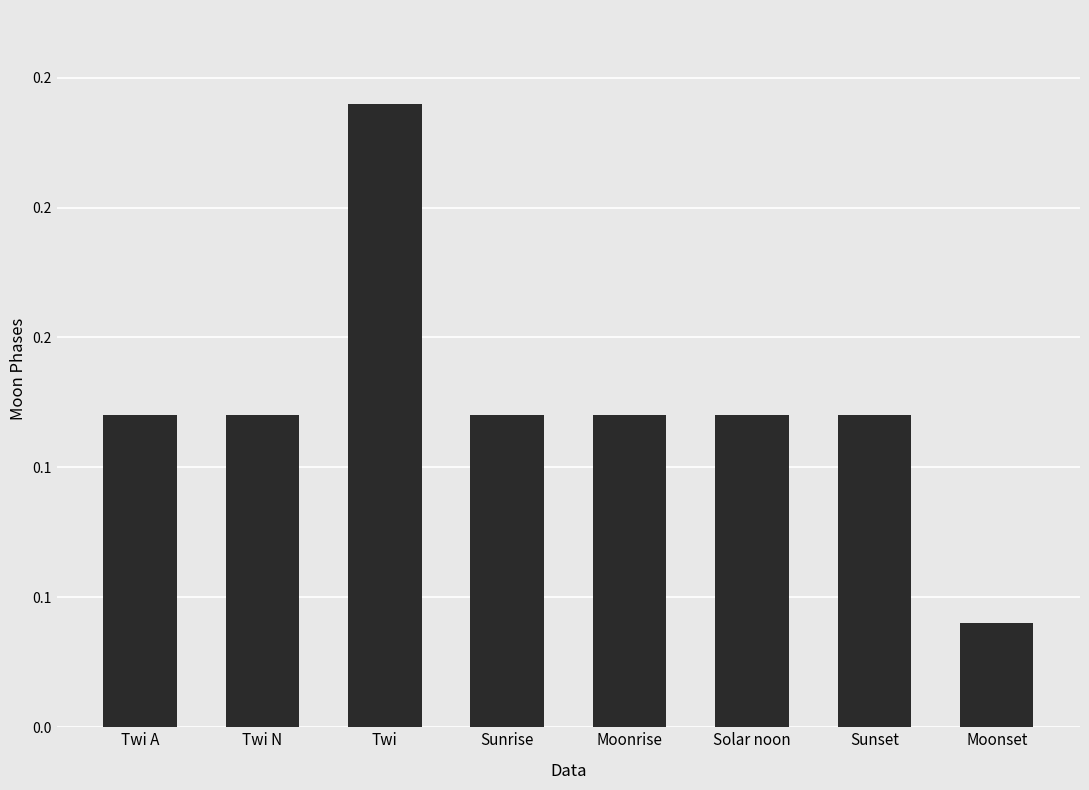

What is the value of the 3rd bar from the left?

0.2